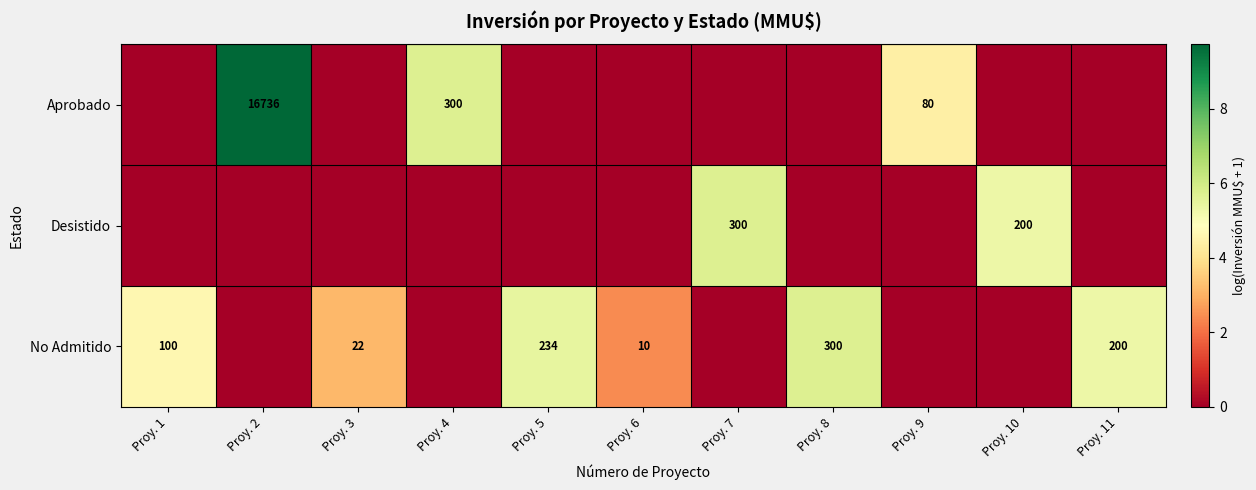

Is it true that No Admitido equals 200 at Proy. 11?

True